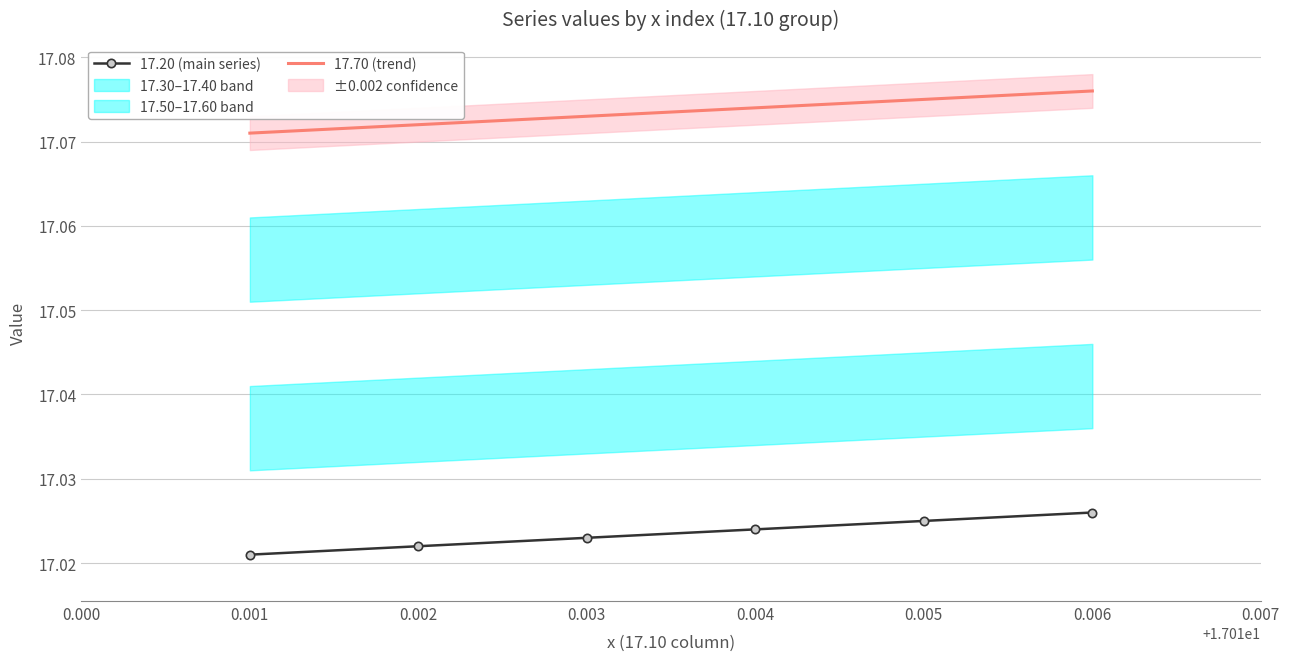

Reading left to right, transcribe all the data shown in this chart.

17.20 (main series): 17.0	17.0	17.0	17.0	17.0	17.0
17.70 (trend): 17.1	17.1	17.1	17.1	17.1	17.1